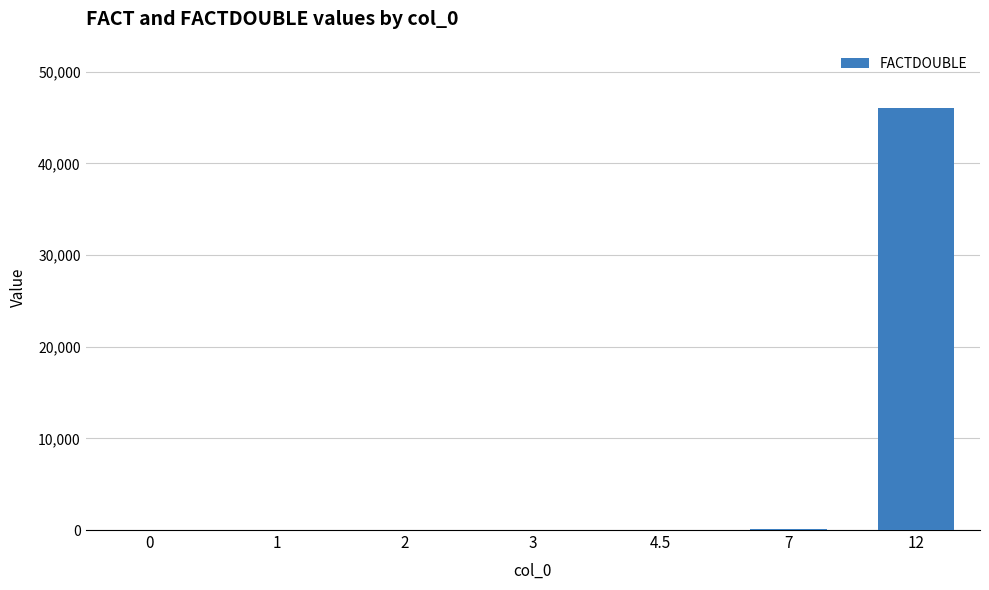

What is the sum of all values?

46200